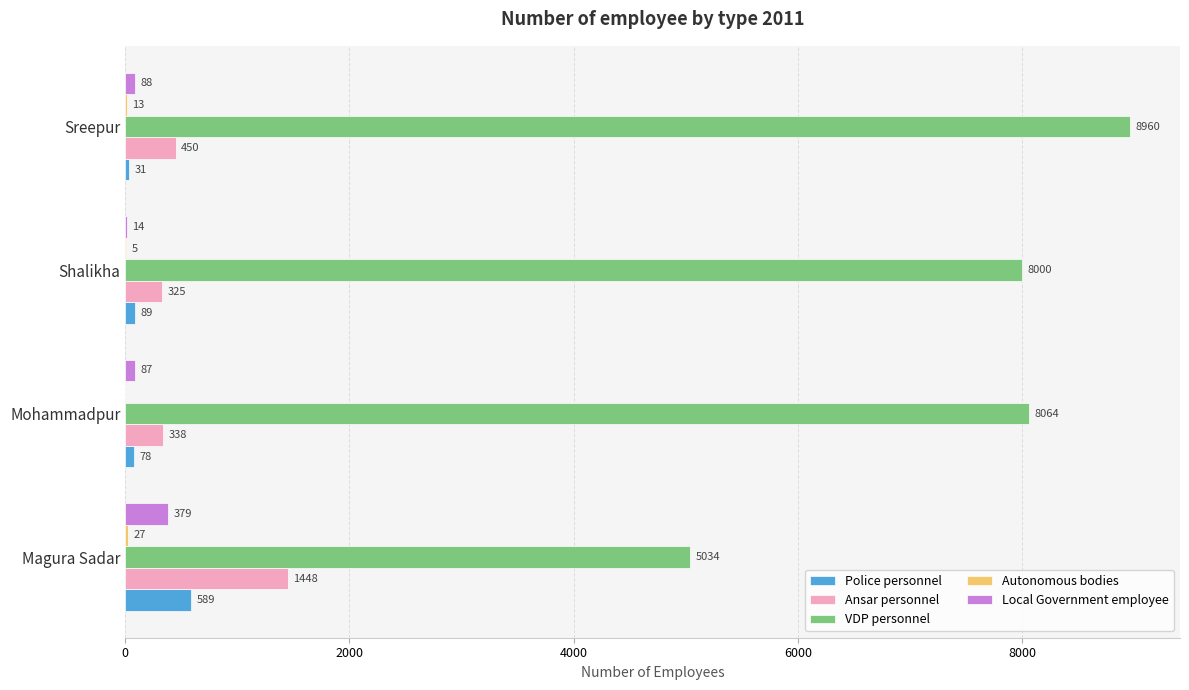

The value of Ansar personnel at Magura Sadar is 2118. True or false?

False